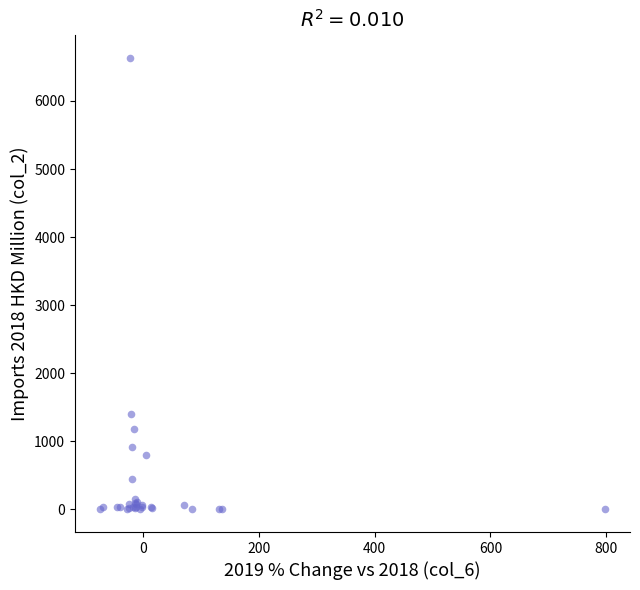

What Y value in the scatter plot is closest to 3316?

1408.0